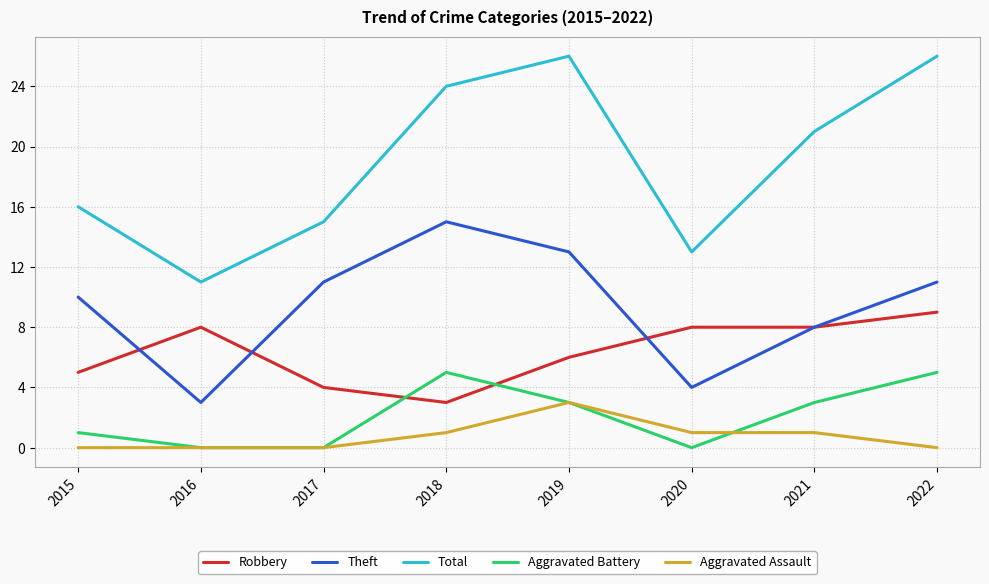

Is this an area chart (filled region under the line)?

No